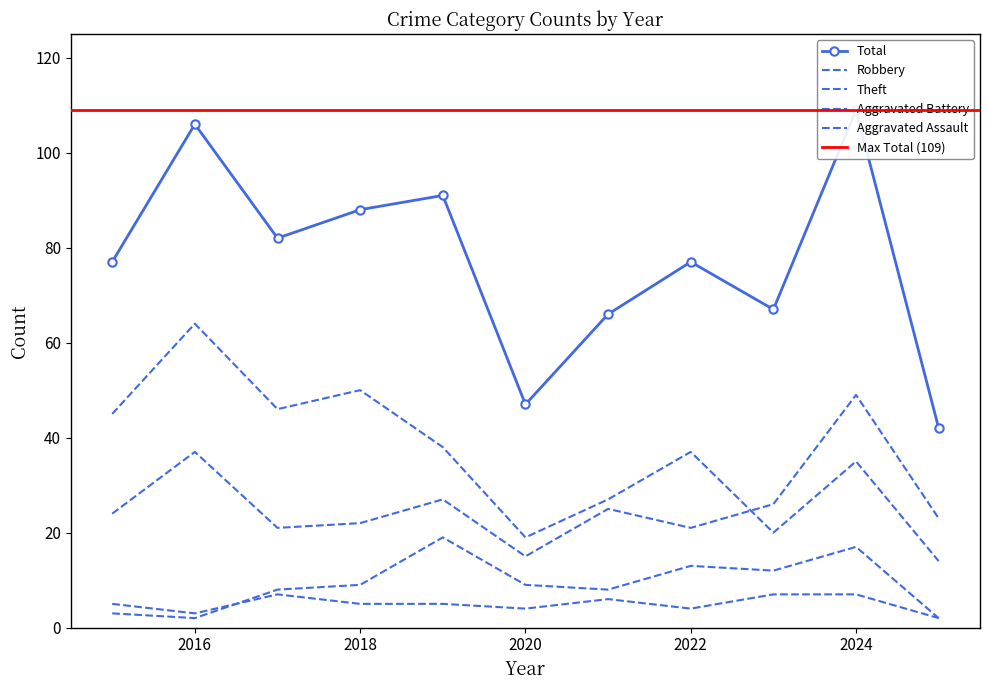

What is the value of the Aggravated Battery point at the 1st from the left?

3